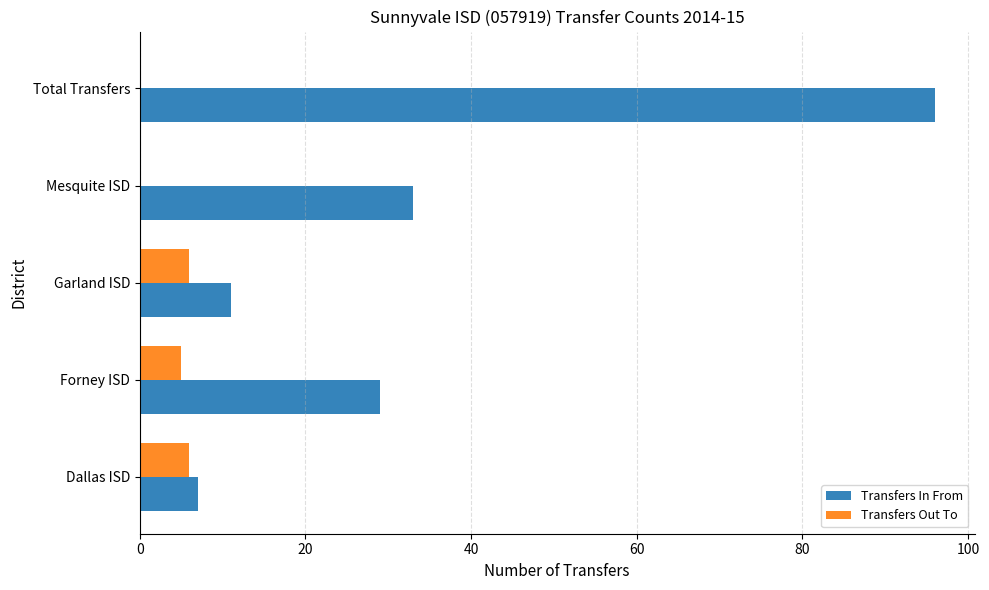

What is the sum of all Transfers Out To values?

17